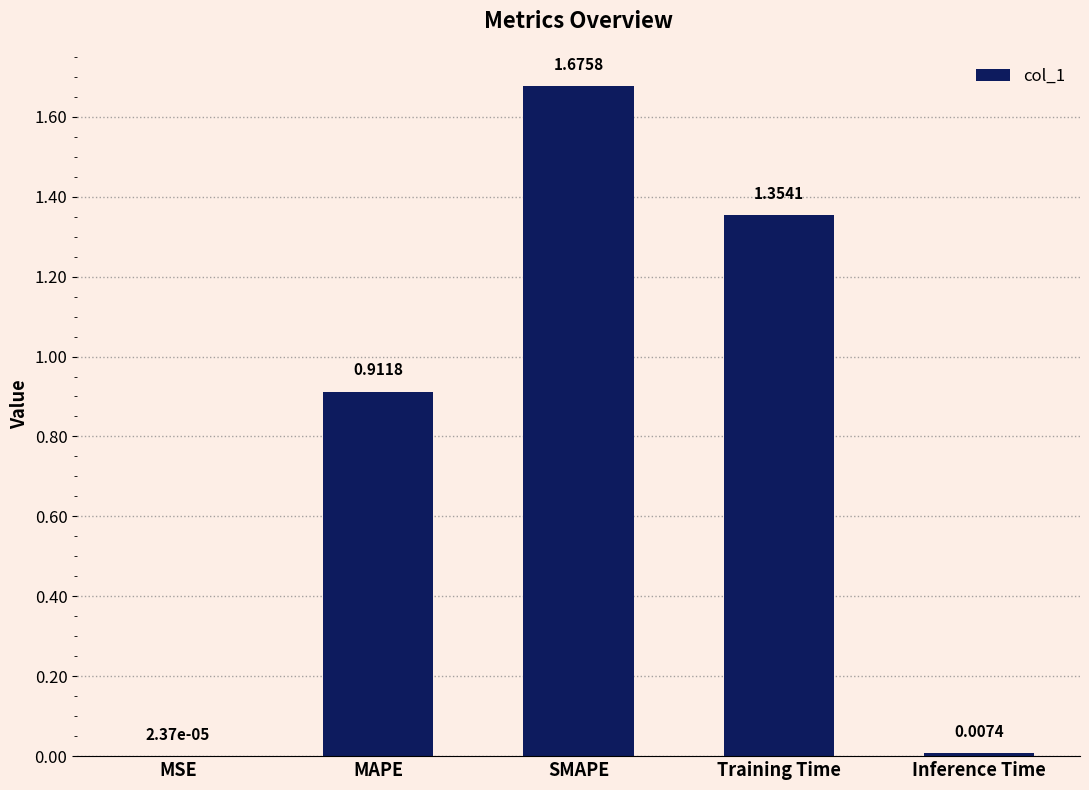

What is the change in value from MSE to SMAPE?

+1.7